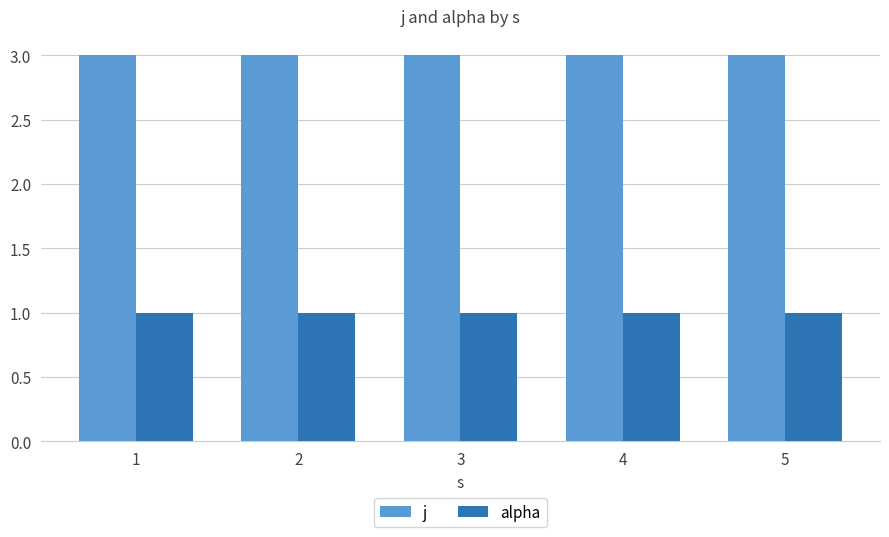

How many data points does each series have?

5